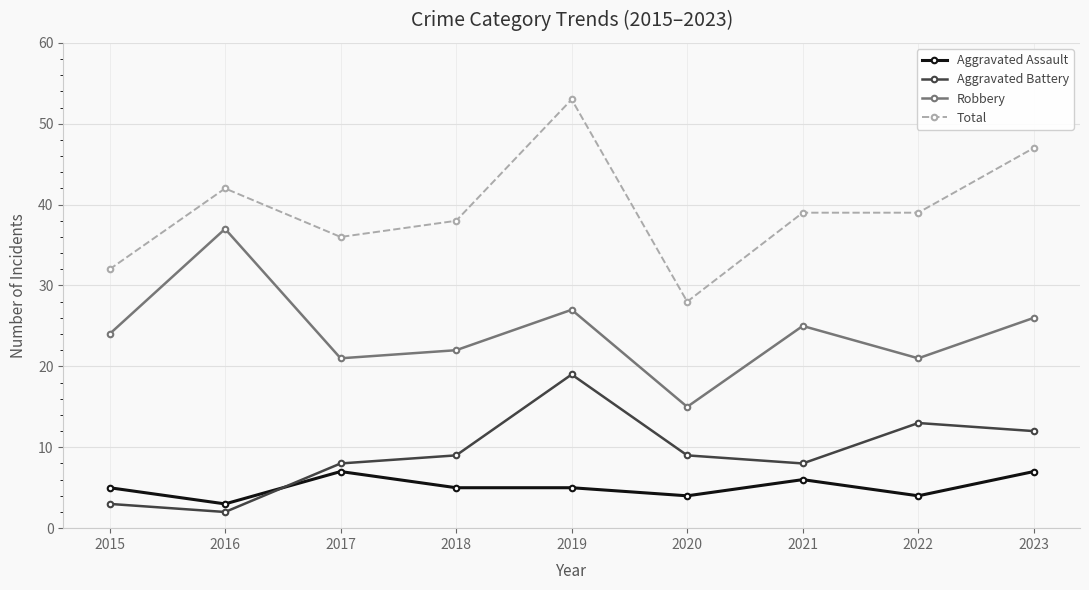

How many lines are shown in the chart?

4